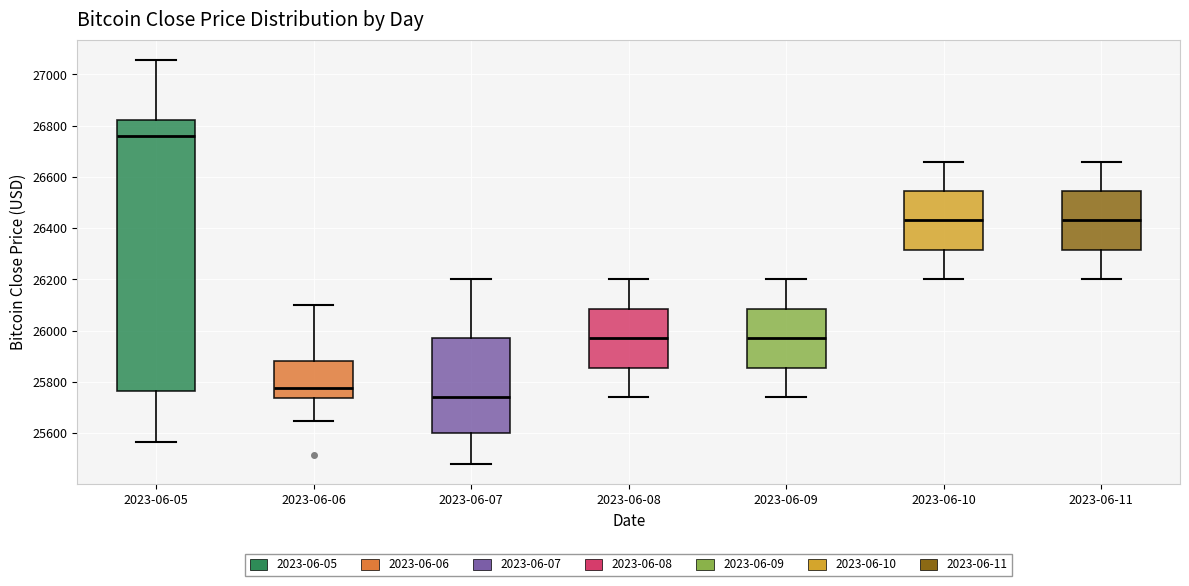

Reading left to right, transcribe this box plot: for each box, give where its median line is, the range the box spans, and where its two whiskers end, as read against the y-axis. The values are not printed on the chart, so give them approximately, as read against the axis.

2023-06-05: median 26760, box 25760 to 26820, whiskers 25560 to 27060
2023-06-06: median 25780, box 25740 to 25880, whiskers 25640 to 26100
2023-06-07: median 25740, box 25600 to 25980, whiskers 25480 to 26200
2023-06-08: median 25980, box 25860 to 26080, whiskers 25740 to 26200
2023-06-09: median 25980, box 25860 to 26080, whiskers 25740 to 26200
2023-06-10: median 26440, box 26320 to 26540, whiskers 26200 to 26660
2023-06-11: median 26440, box 26320 to 26540, whiskers 26200 to 26660